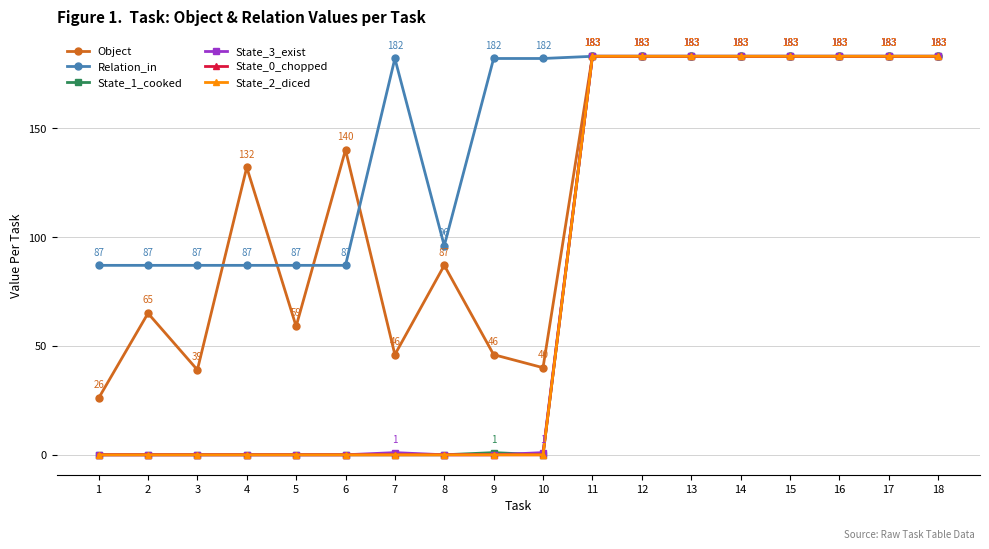

True or false: State_3_exist and Object intersect in this chart.

False